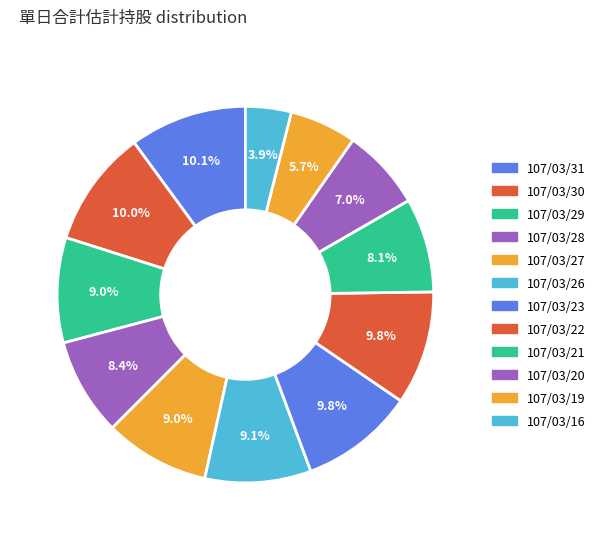

Is it true that 107/03/23 is 1% of the pie?

False